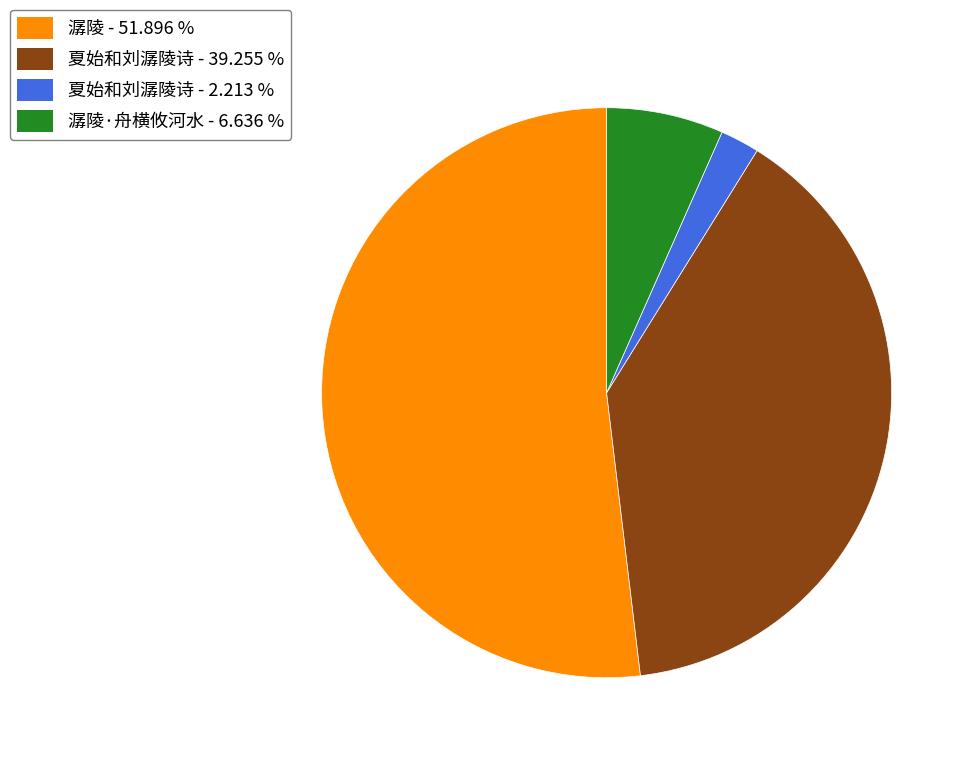

Count the number of slices in the pie.

4